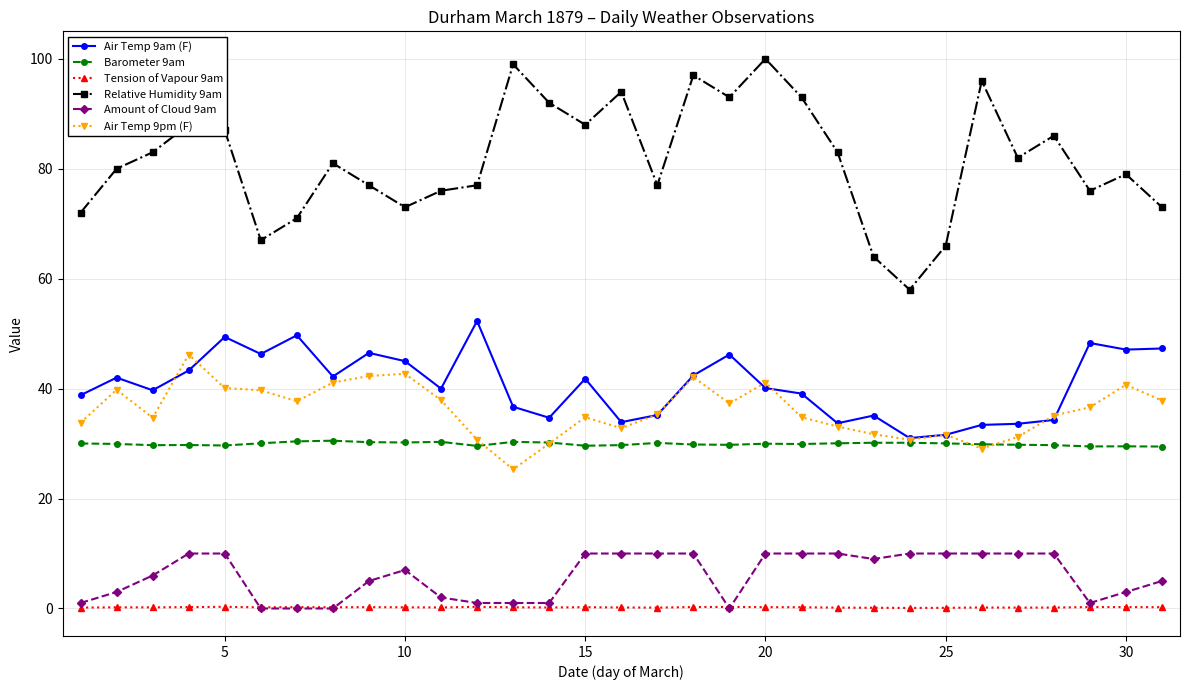

Does the chart have visible grid lines?

Yes